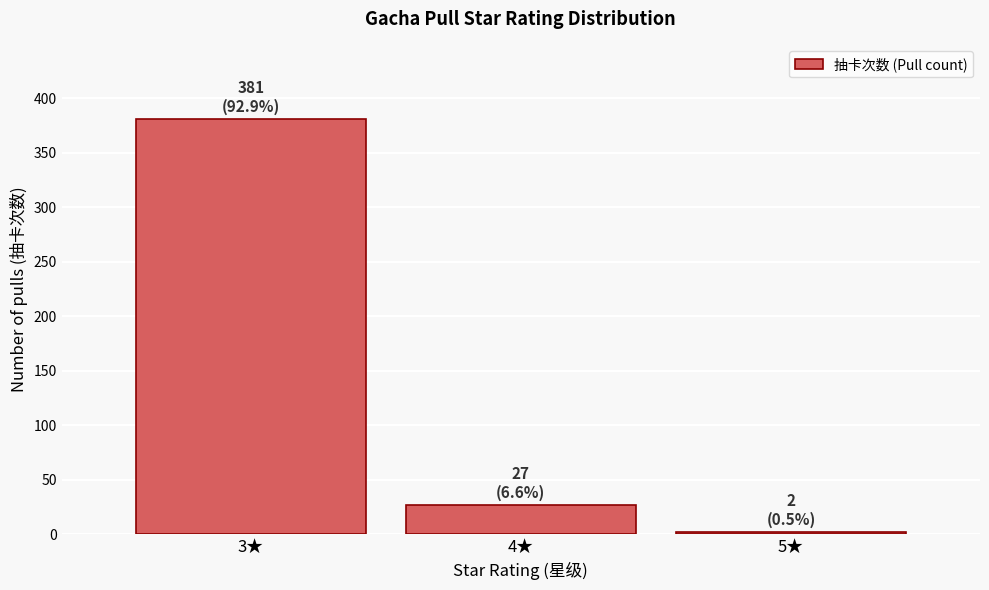

Reading left to right, extract all data points from this chart.

381	27	2